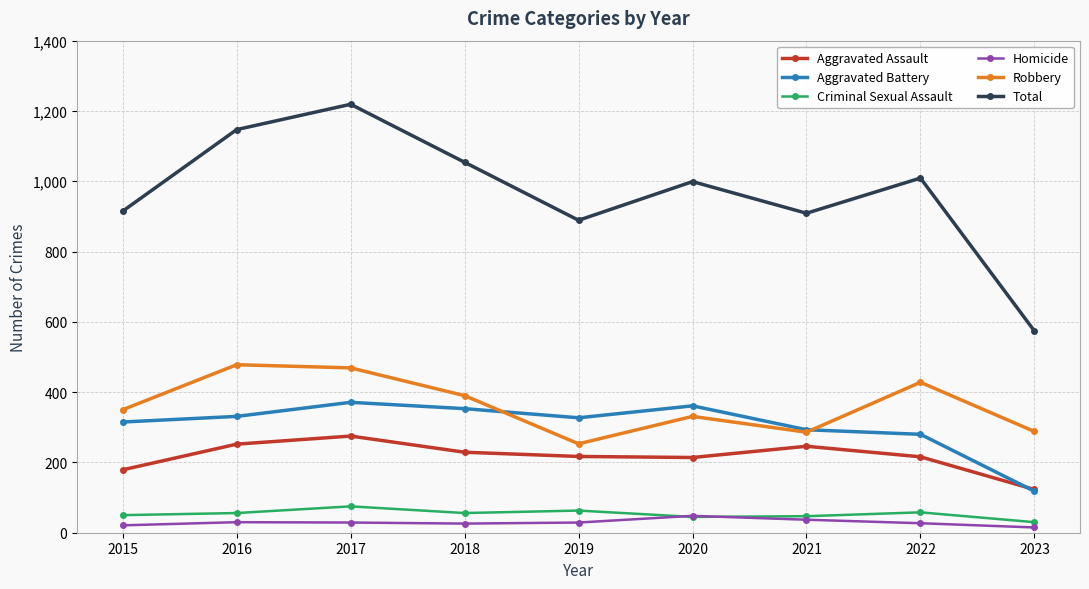

True or false: Robbery has more than 0 interior local peaks.

True